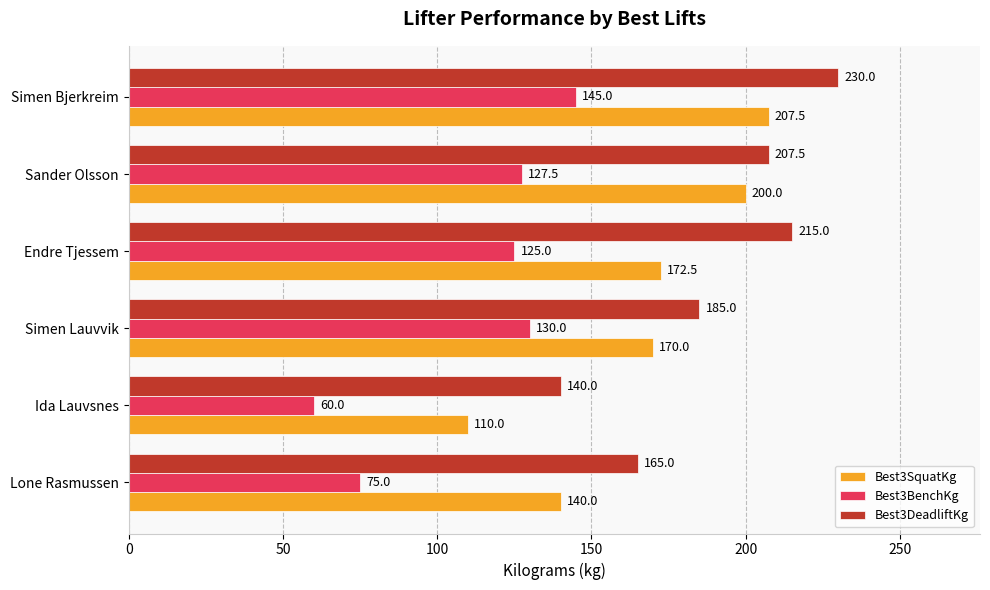

What is the greatest value displayed?

230.0